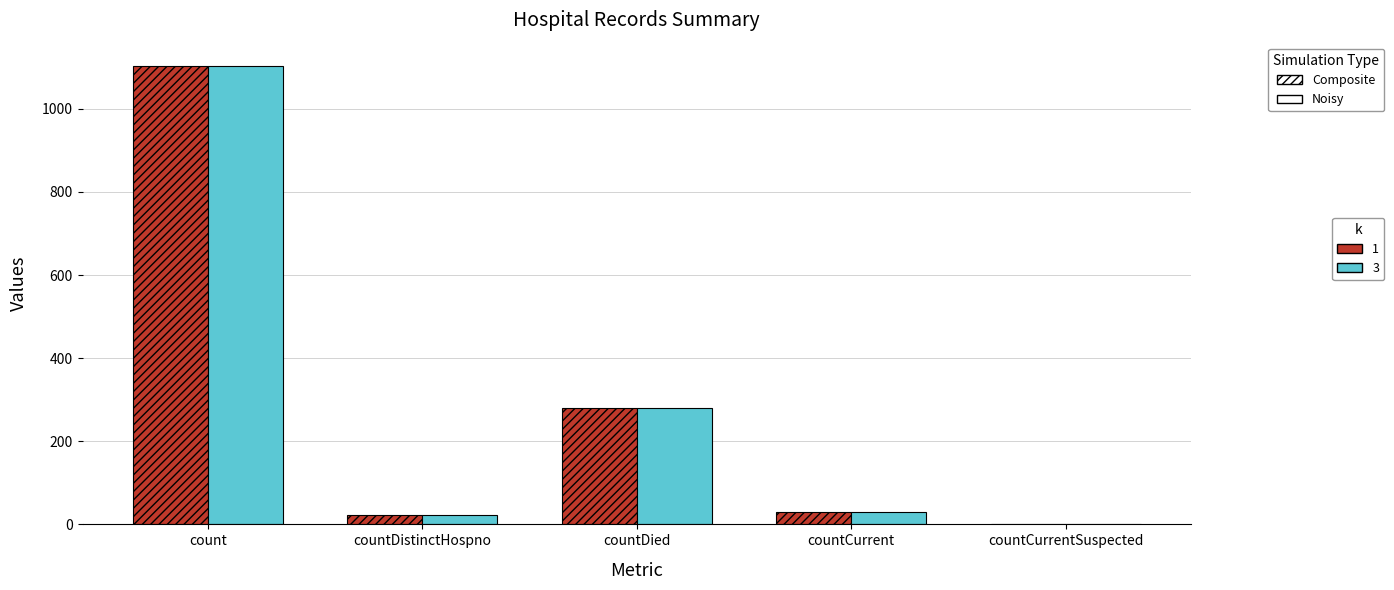

What is the total value across all series at count?

2208